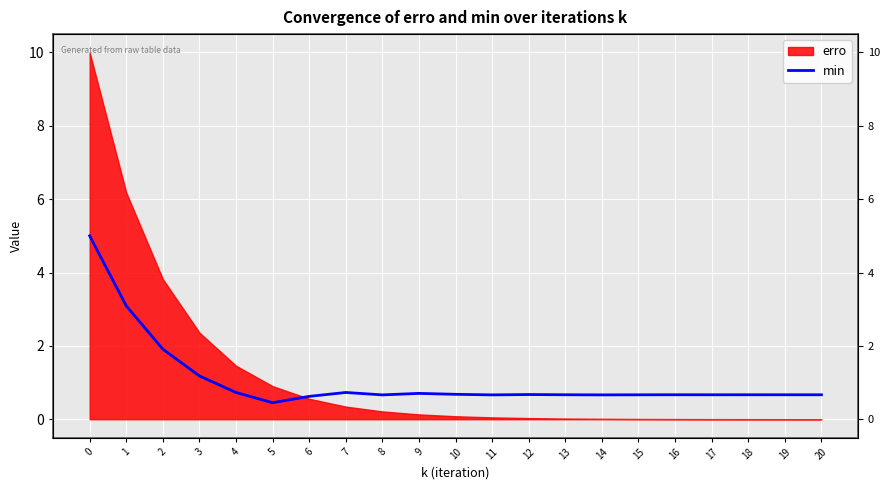

The chart shows a value of 0.7 at 4. True or false?

True